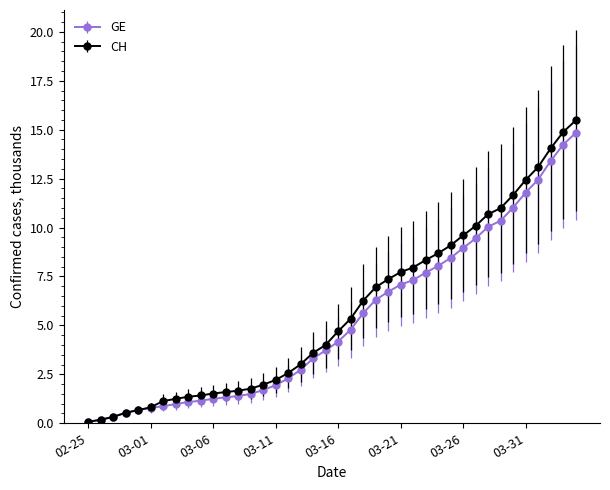

What is the maximum value shown in the chart?

15.5